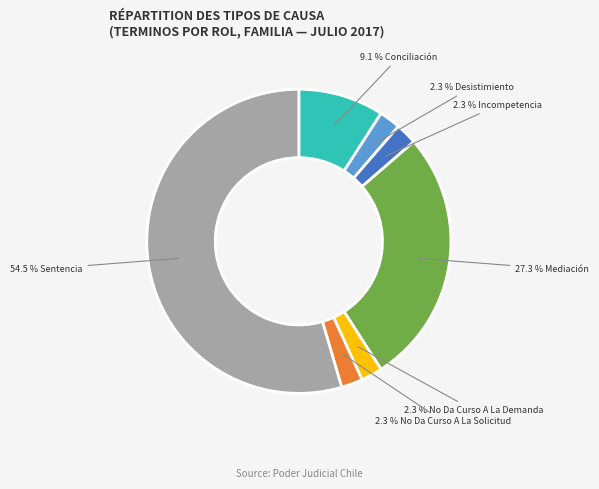

Is there a majority slice in this chart?

Yes